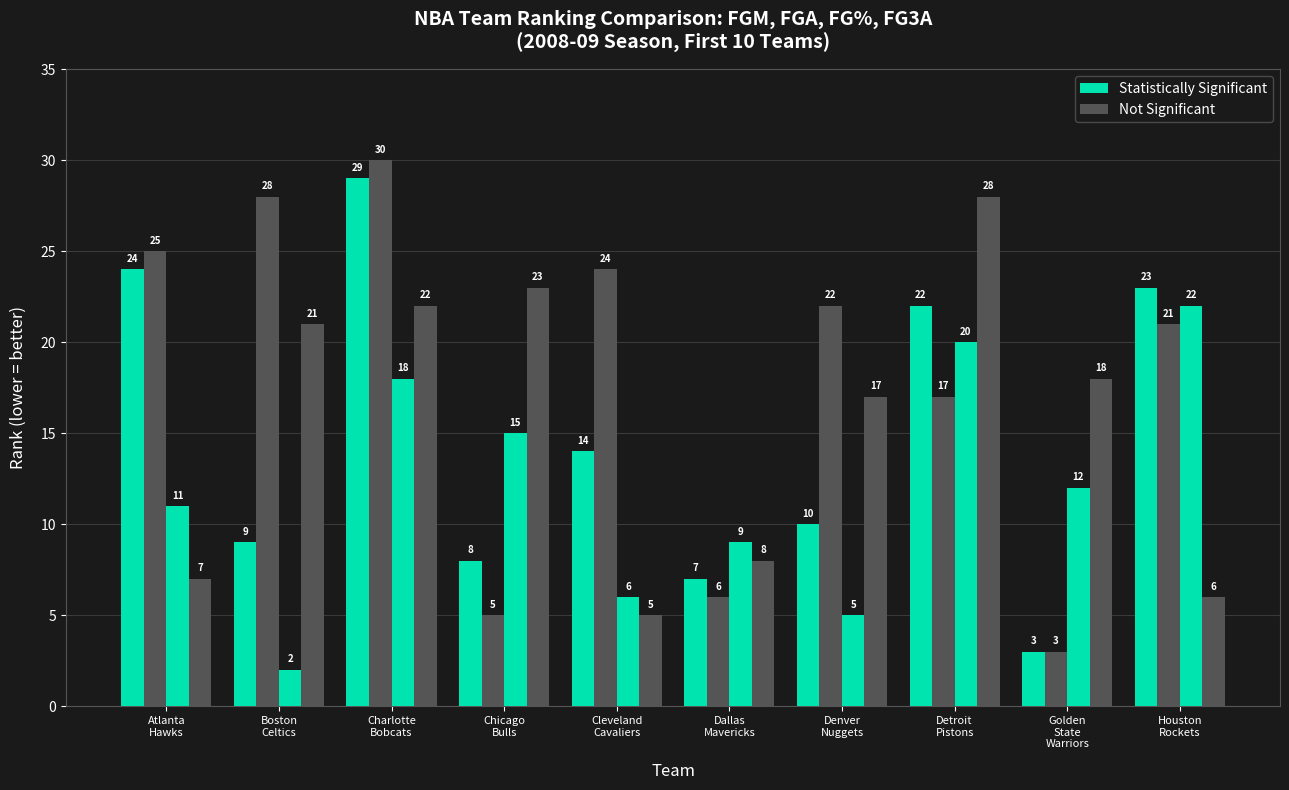

How many categories are shown in the chart?

10